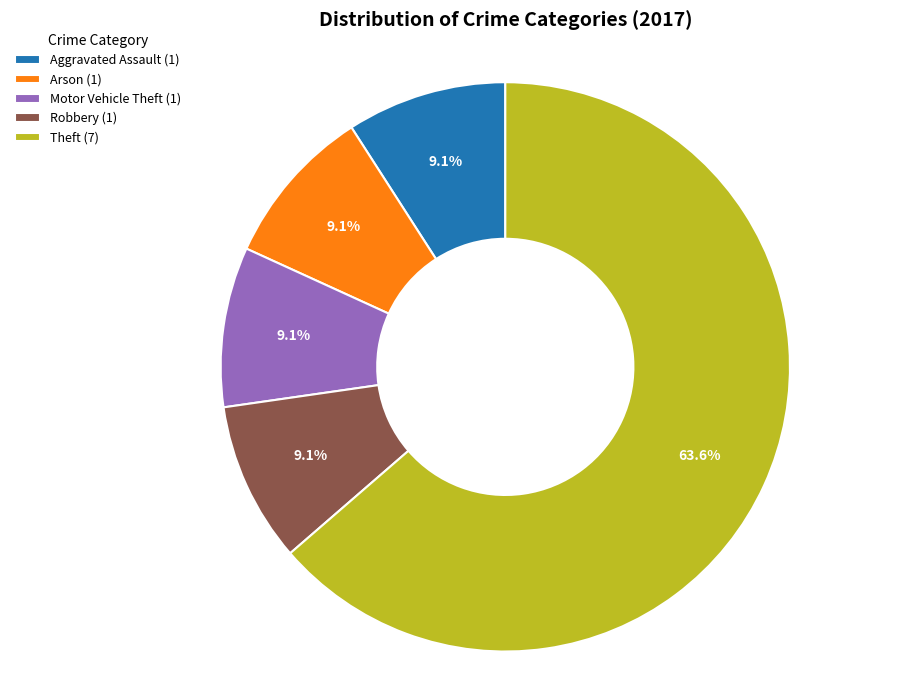

How many slices are in this pie chart?

5